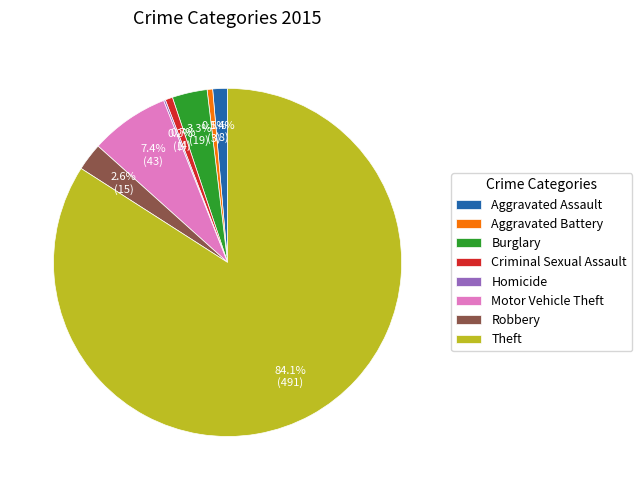

To the nearest percent, what is the difference between the Criminal Sexual Assault and Burglary slice percentages?

3%